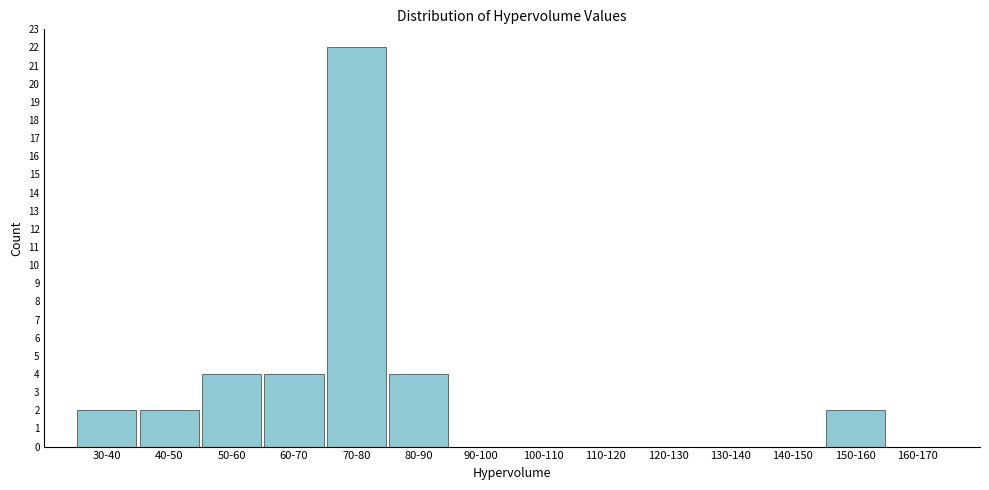

Reading left to right, list all the values displayed in this chart.

30-40=2	40-50=2	50-60=4	60-70=4	70-80=22	80-90=4	90-100=0	100-110=0	110-120=0	120-130=0	130-140=0	140-150=0	150-160=2	160-170=0